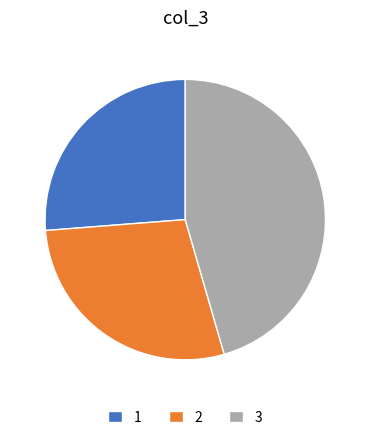

Do 3 and 1 together represent more than half of the pie?

Yes